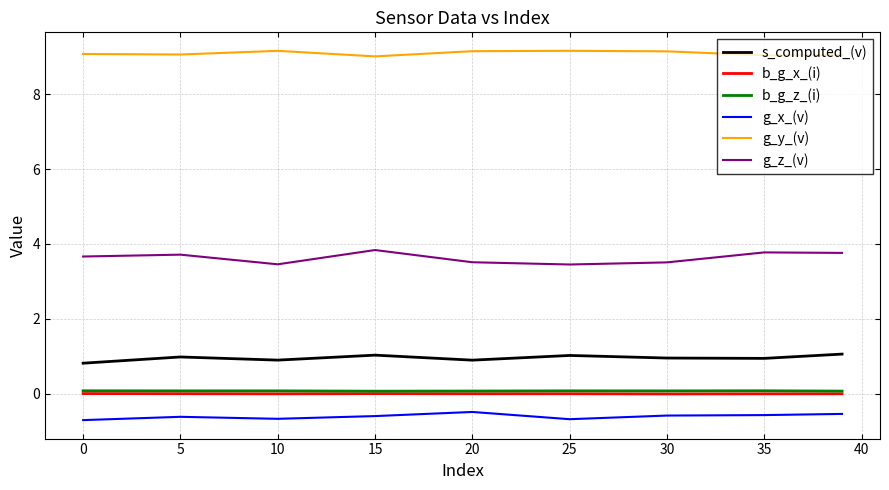

Which series has the largest total across all categories?

g_y_(v)